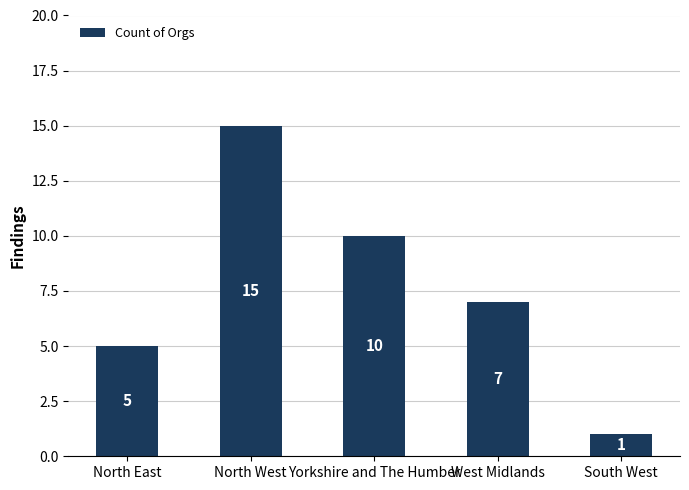

The value at South West is 0. True or false?

False